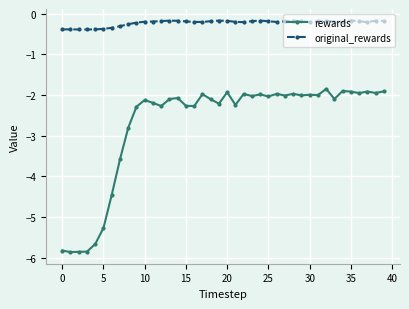

Which series has the largest range (max minus min)?

rewards